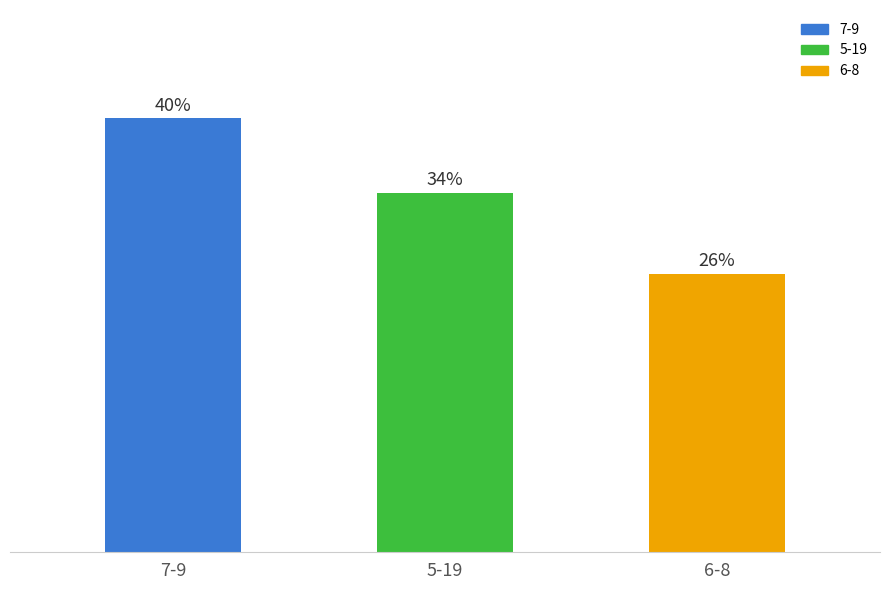

What is the change in value from 5-19 to 6-8?

-1.9